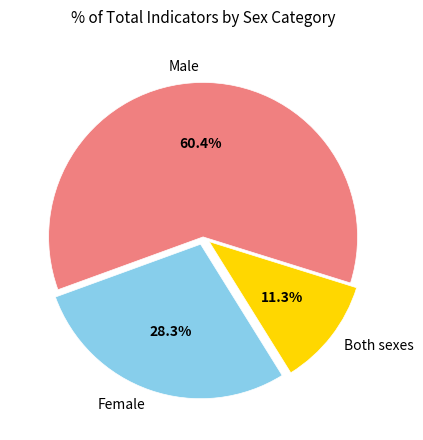

Combined, what portion of the pie is Female and Male?

88.7%